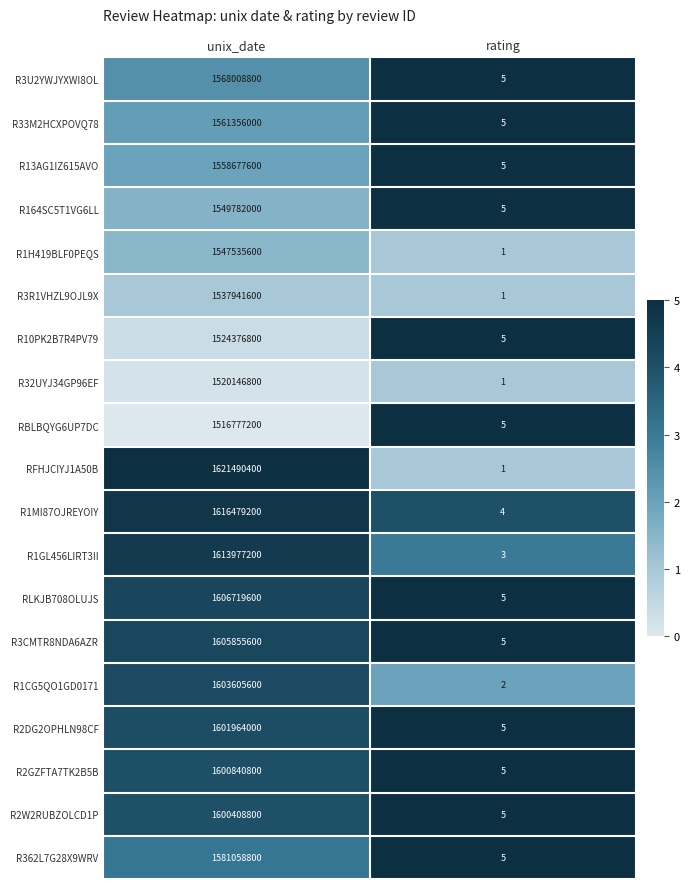

Which label corresponds to the smallest value in the chart?

rating